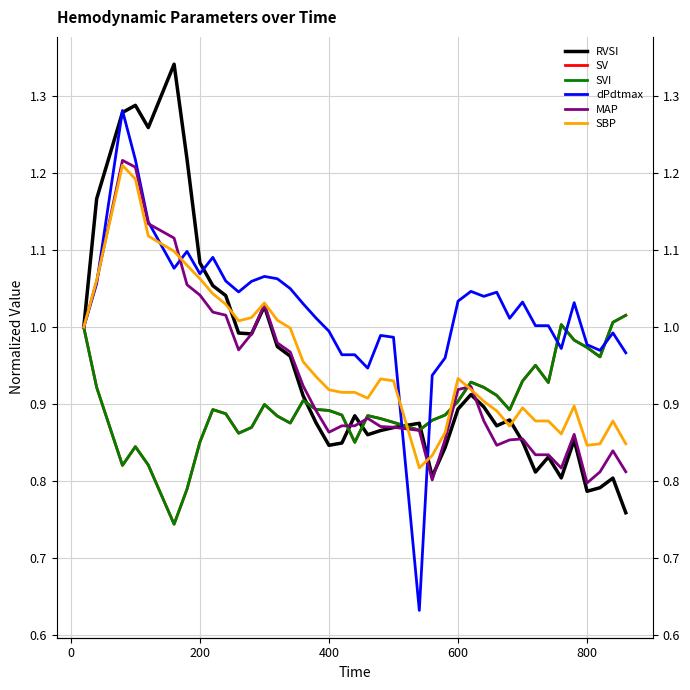

What is the average value of the SVI series?

0.9